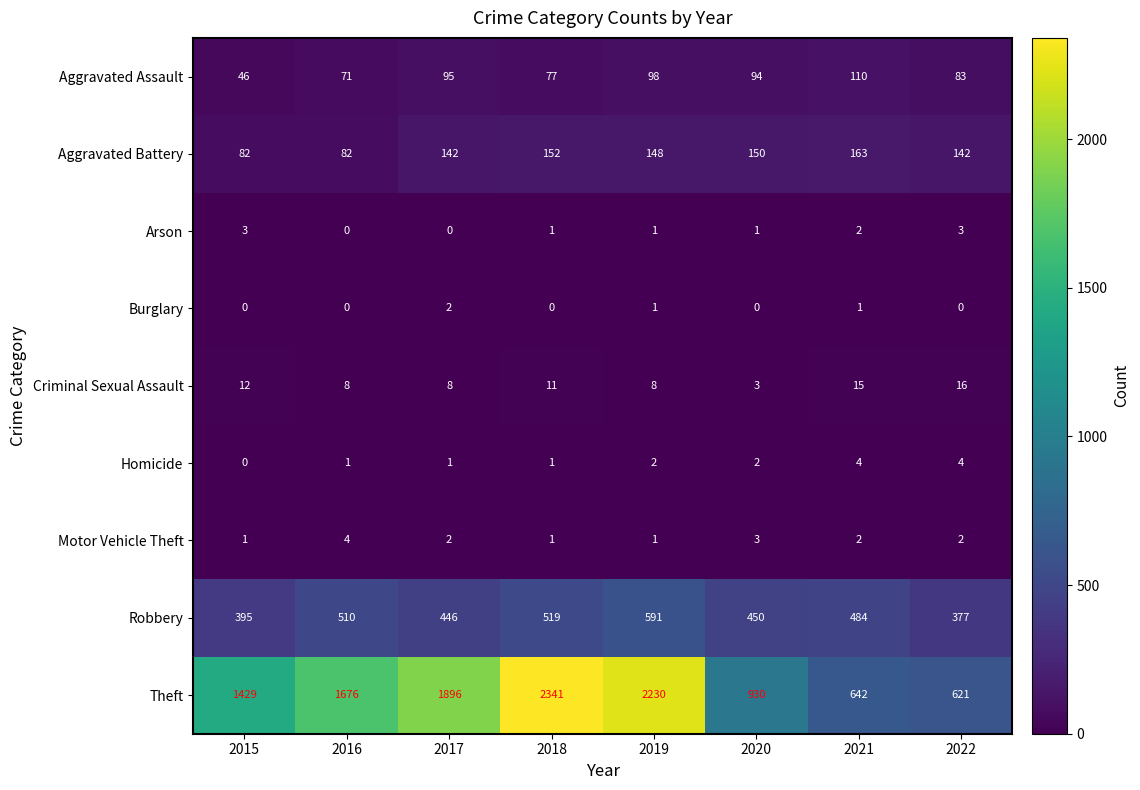

What is the total value across all series at 2019?

3080